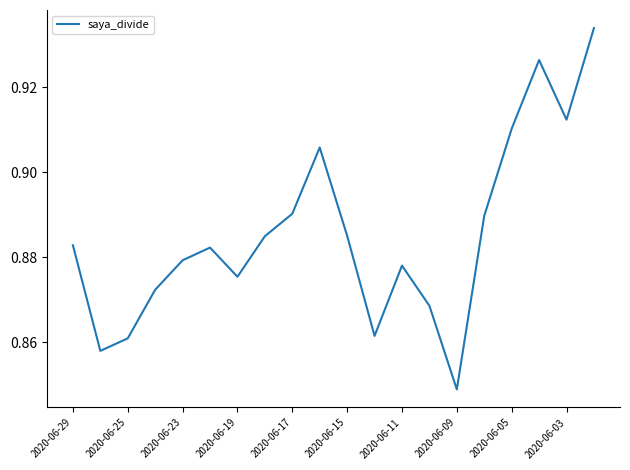

At which label is the value closest to 0?

2020-06-09